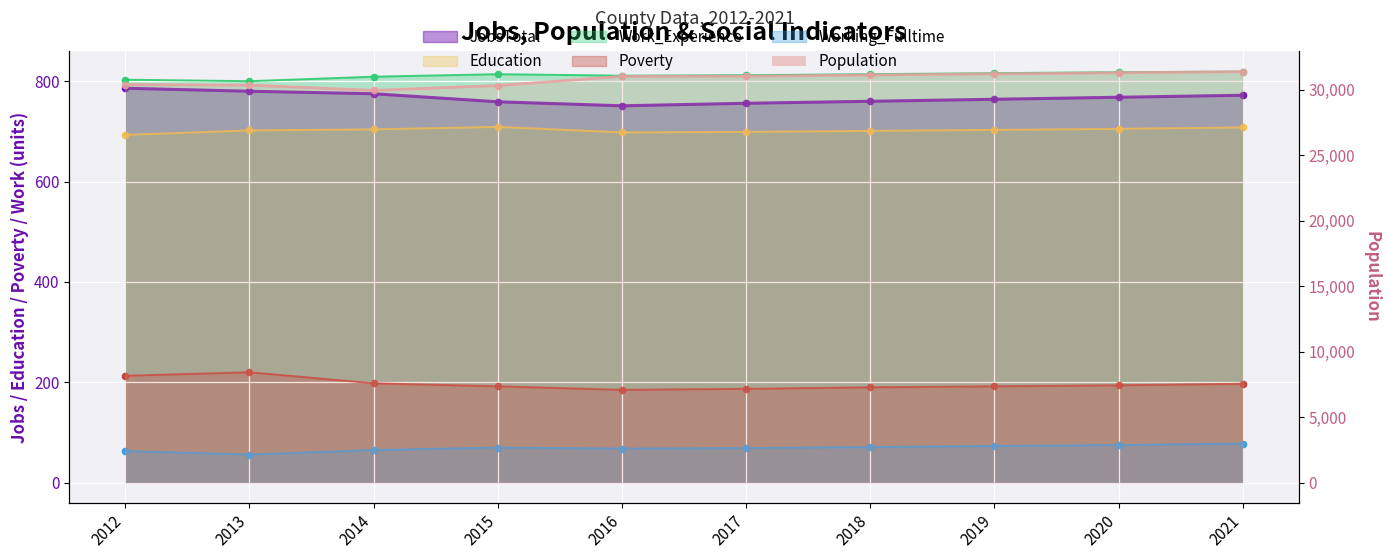

What is the difference between the second highest and minimum values in the Population series?

1342